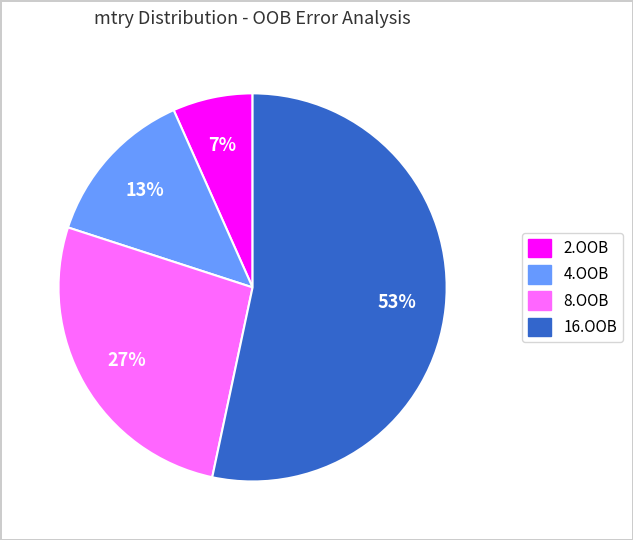

Rank the categories by value from lowest to highest.

2.OOB, 4.OOB, 8.OOB, 16.OOB